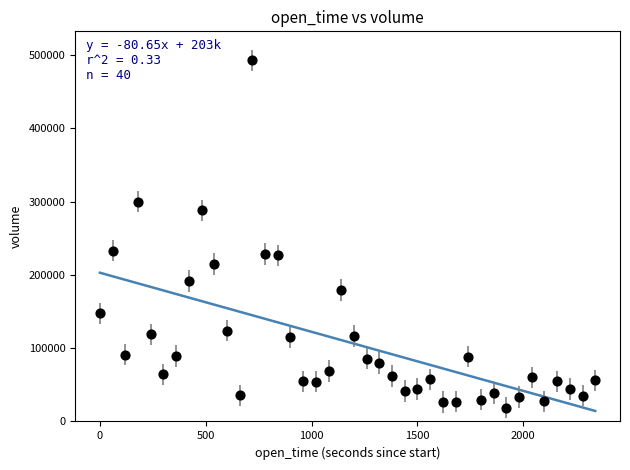

What is the range of X values (max minus min)?

2340